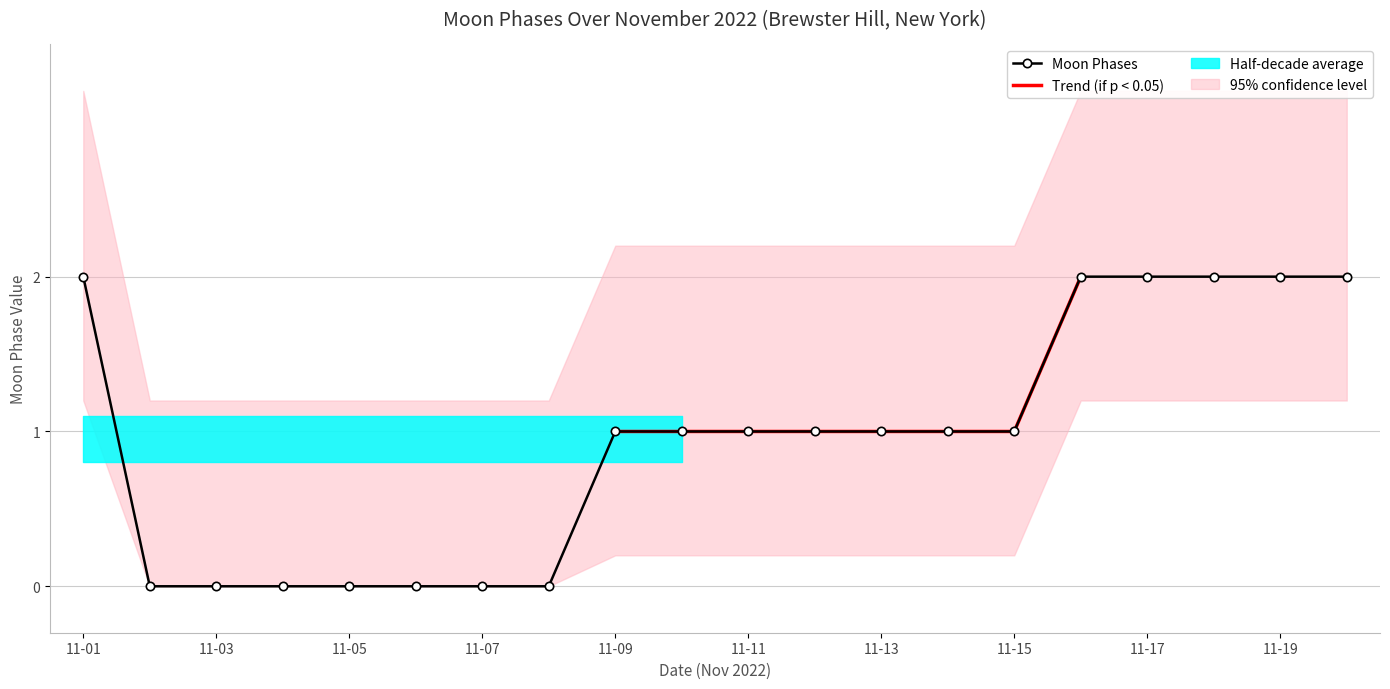

Reading left to right, extract all data points from this chart.

2	0	0	0	0	0	0	0	1	1	1	1	1	1	1	2	2	2	2	2